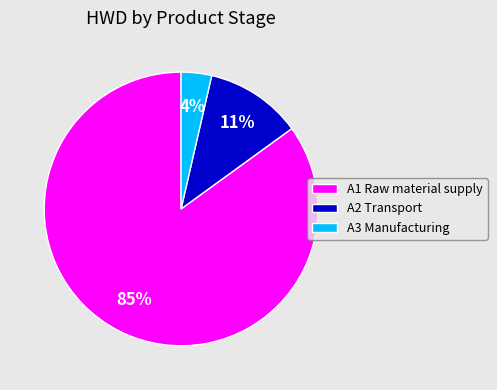

The A2 Transport slice represents 20% of the pie. True or false?

False